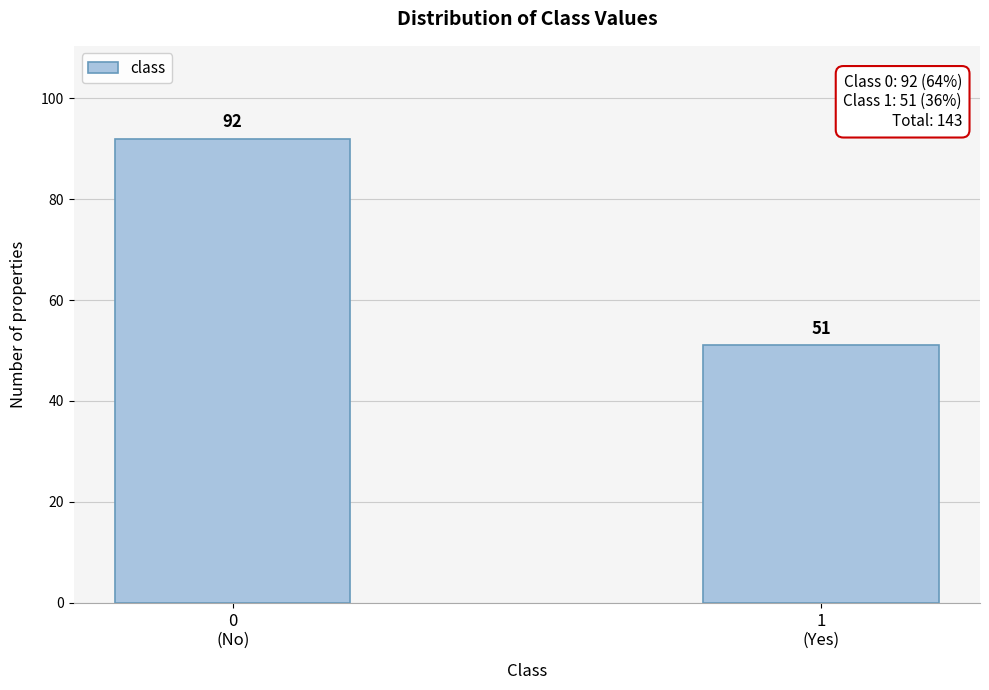

Reading right to left, what are all the values shown in this chart?

51	92